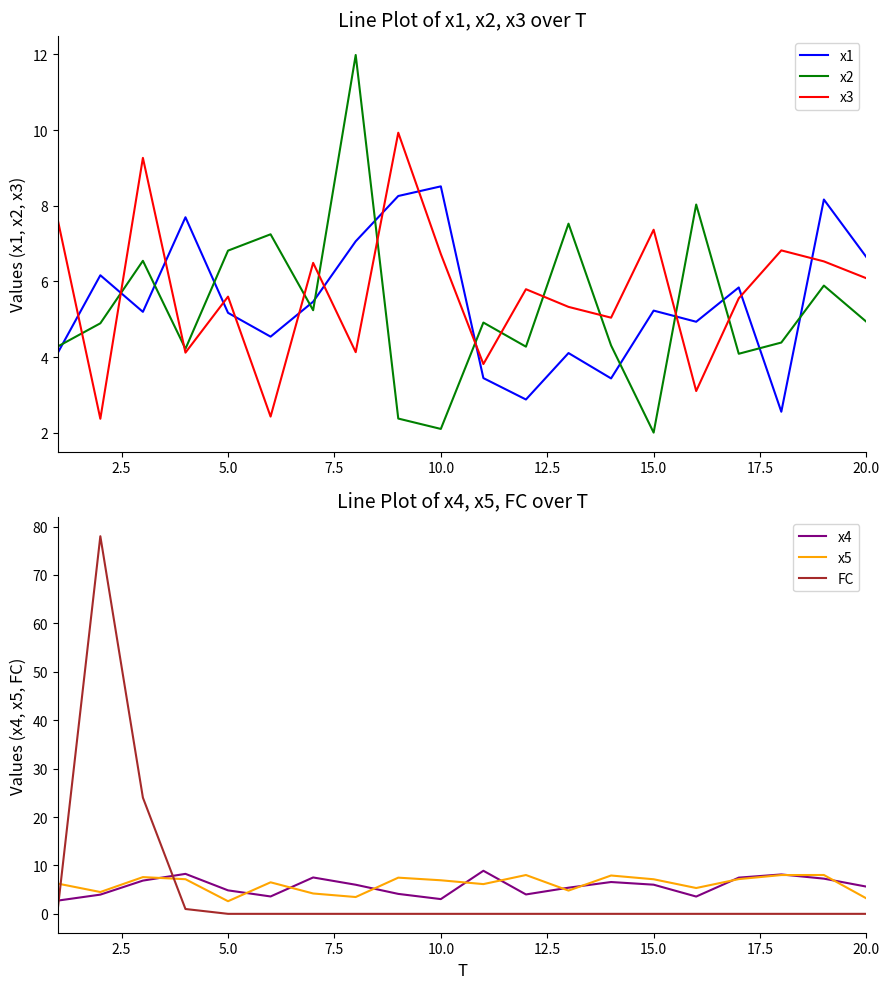

True or false: FC and x3 intersect in this chart.

True